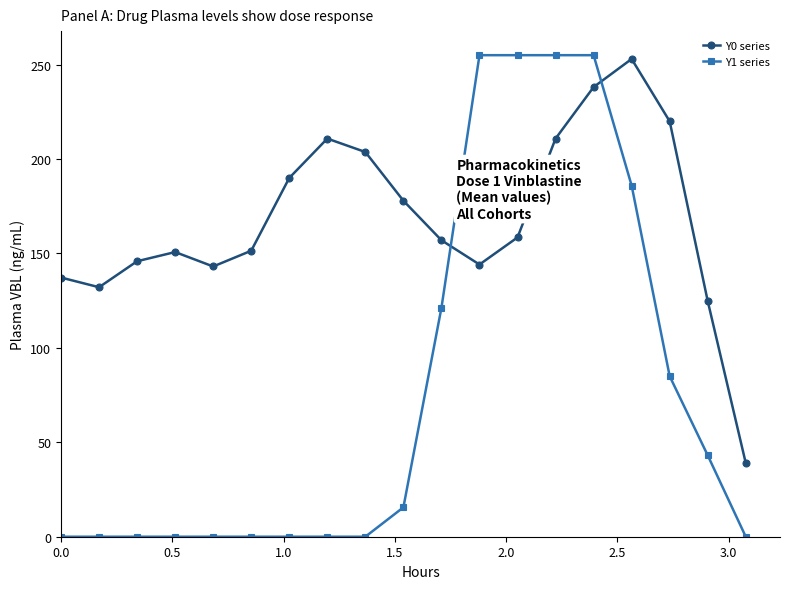

Rank the series by their average value, from lowest to highest.

Y1 series, Y0 series